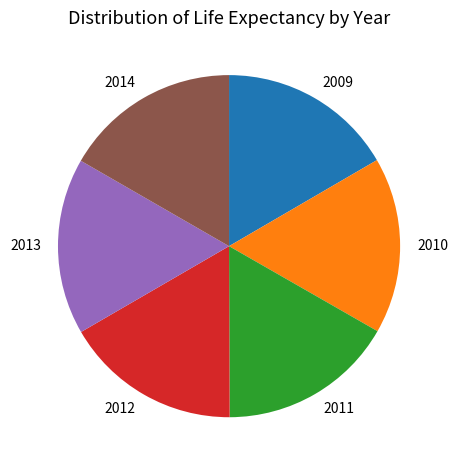

Approximately how many times larger is the value at 2013 compared to 2014?

1.0